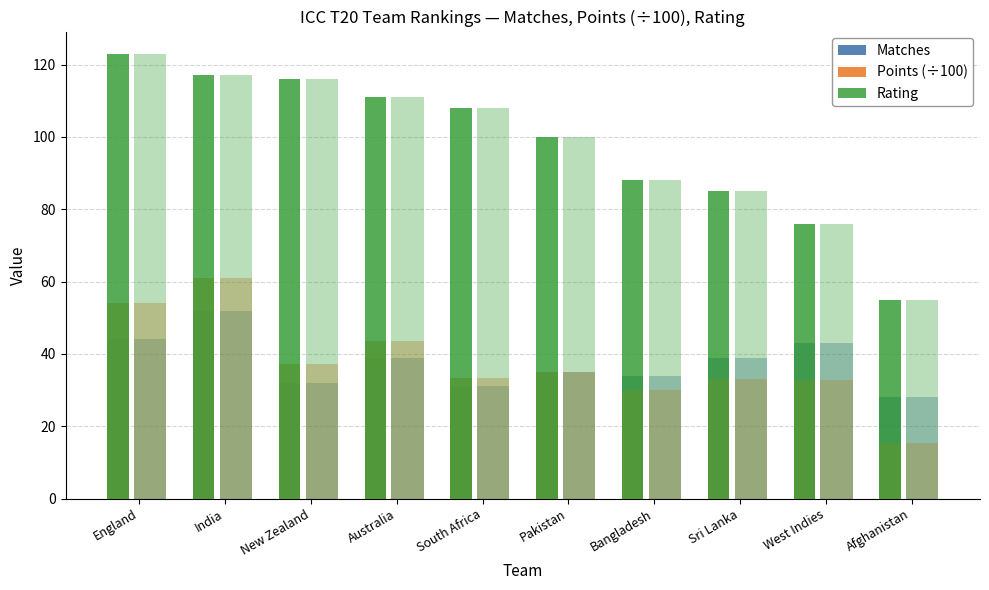

What is the approximate value of Matches at Pakistan?

35.0